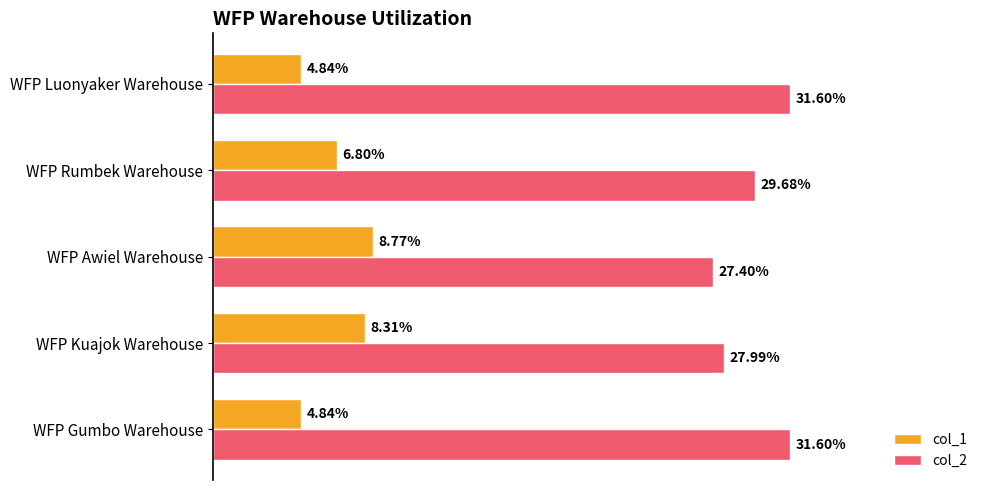

At which label is col_2 closest to 29?

WFP Rumbek Warehouse